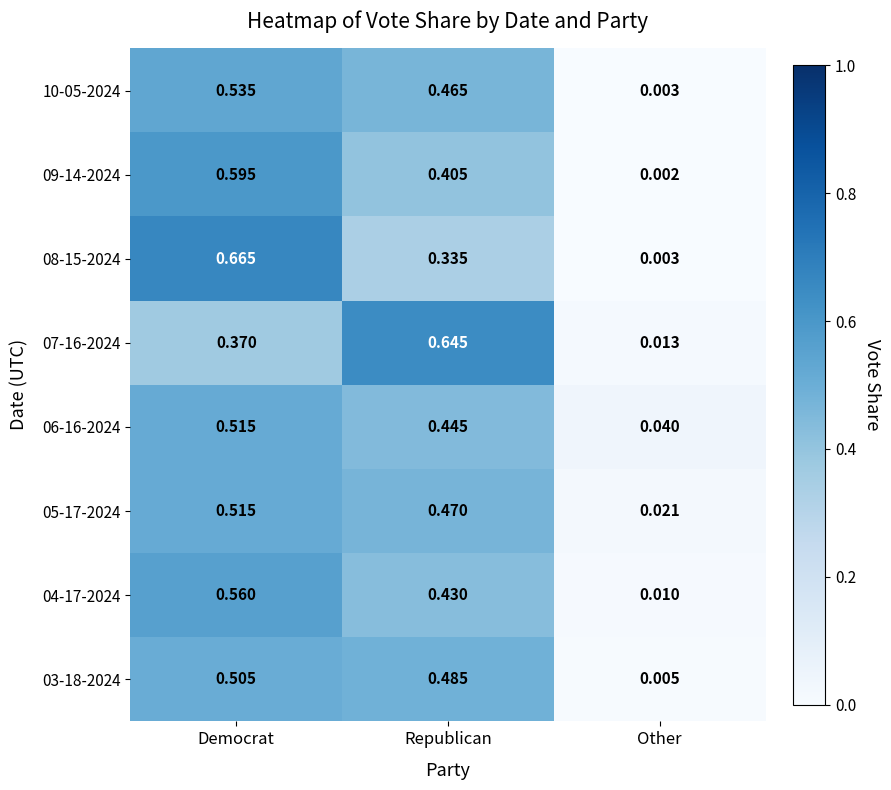

At Republican, list the series in order from smallest to largest.

08-15-2024, 09-14-2024, 04-17-2024, 06-16-2024, 10-05-2024, 05-17-2024, 03-18-2024, 07-16-2024